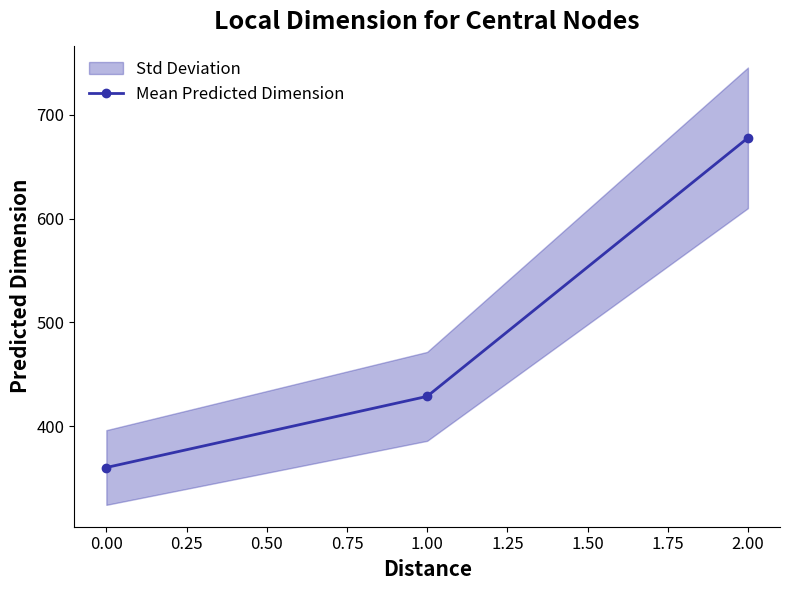

List the labels in order of Mean Predicted Dimension value, smallest first.

0.00, 1.00, 2.00